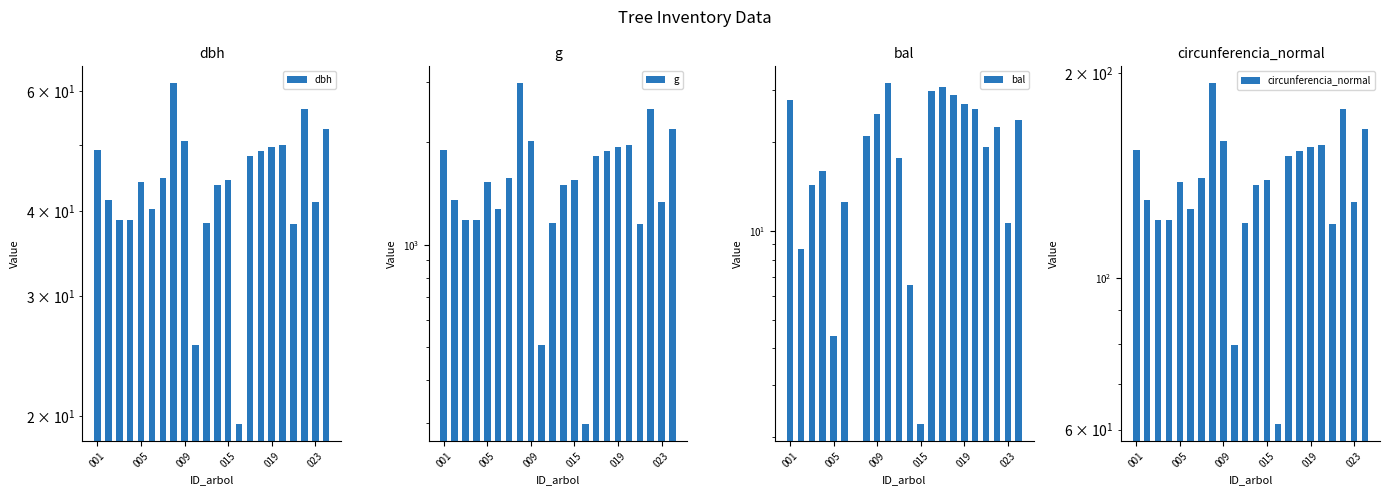

What is the sum of all circunferencia_normal values?

3035.9